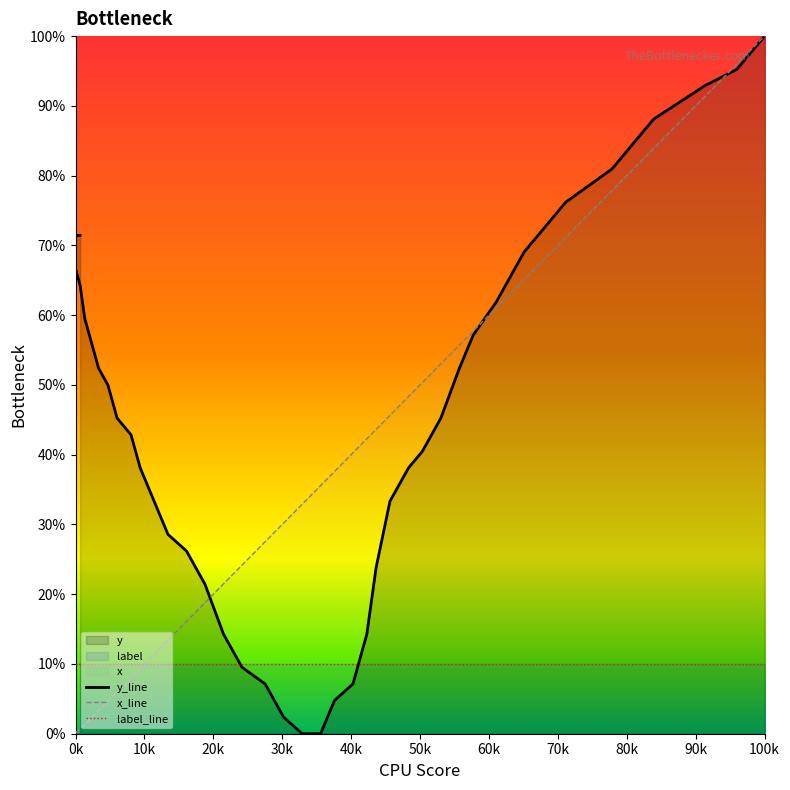

At which category is the sum across all series the highest?

100k